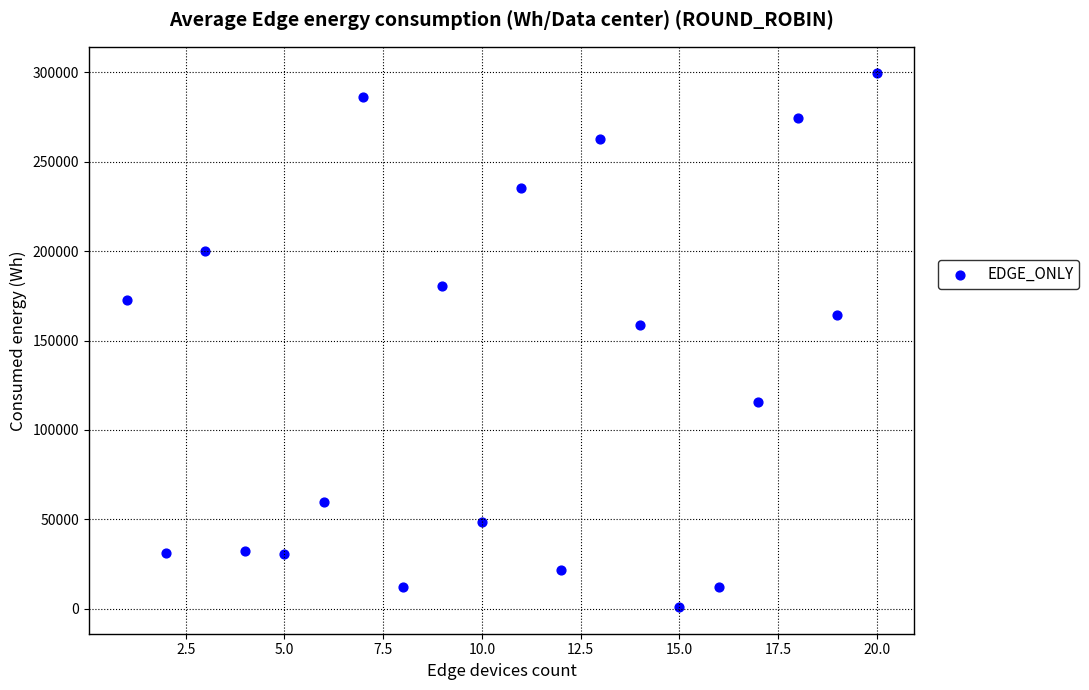

What Y value in the scatter plot is closest to 150159?

158585